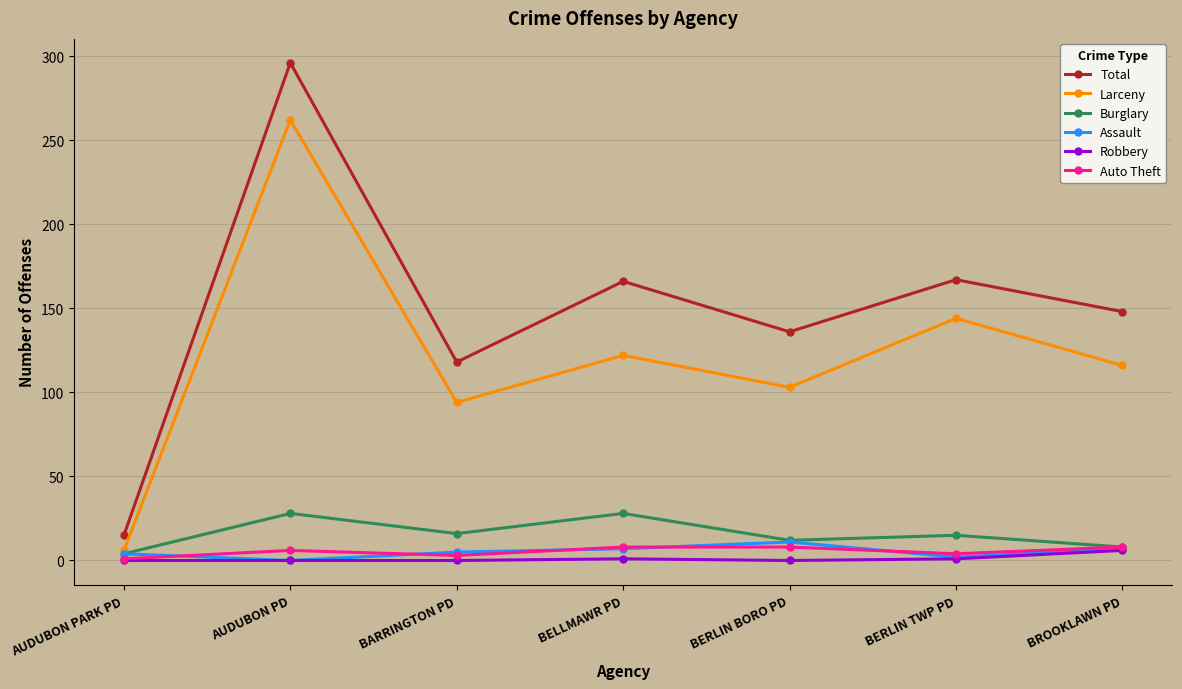

What is the value of the Auto Theft point at the 1st from the left?

1